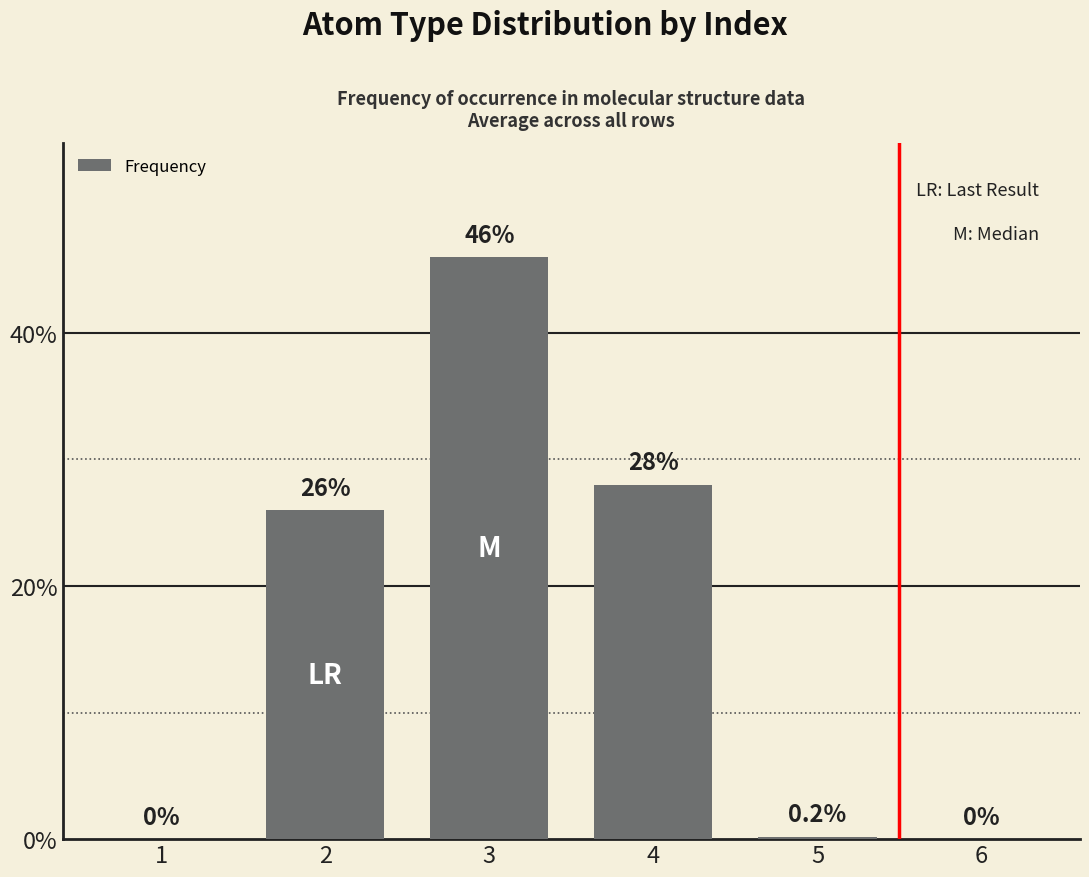

True or false: the data shows -25.2 at 1.

False